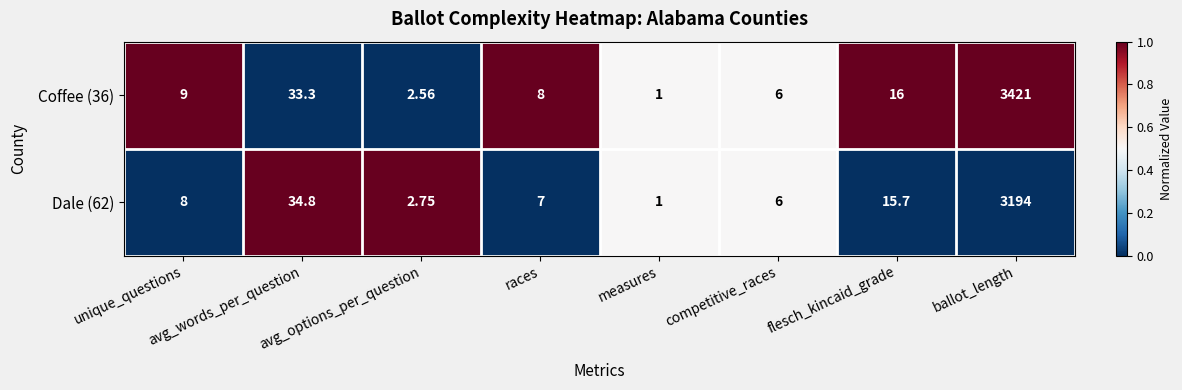

Rank the series at flesch_kincaid_grade from highest to lowest value.

Coffee (36), Dale (62)